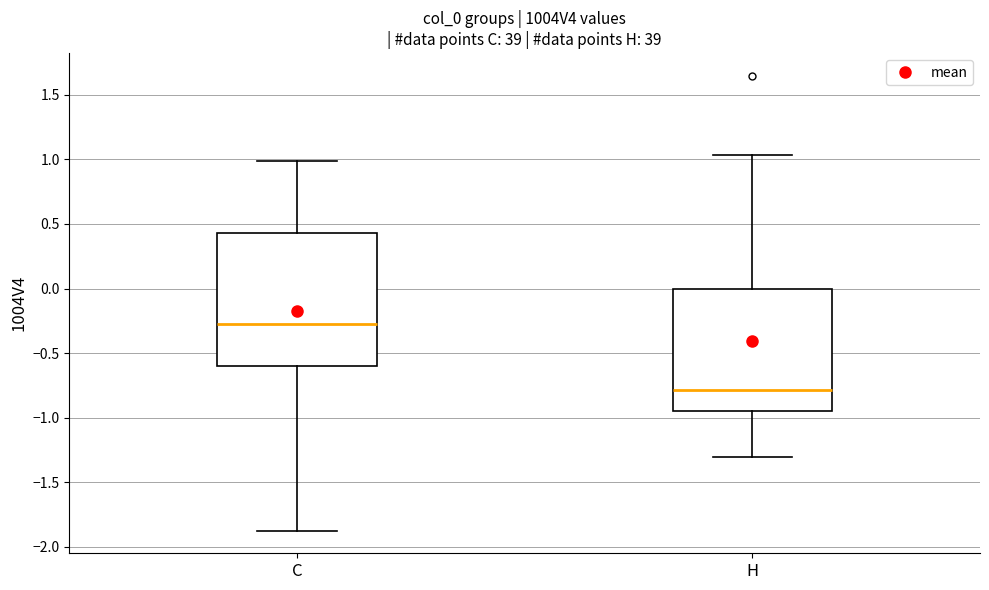

Reading left to right, read every box against the y-axis: the position of its median line, the range the box covers, and the ends of its whiskers. The values are not printed on the chart, so give them approximately, as read against the axis.

C: median -0.30, box -0.60 to 0.45, whiskers -1.90 to 1.00
H: median -0.80, box -0.95 to 0.00, whiskers -1.30 to 1.05